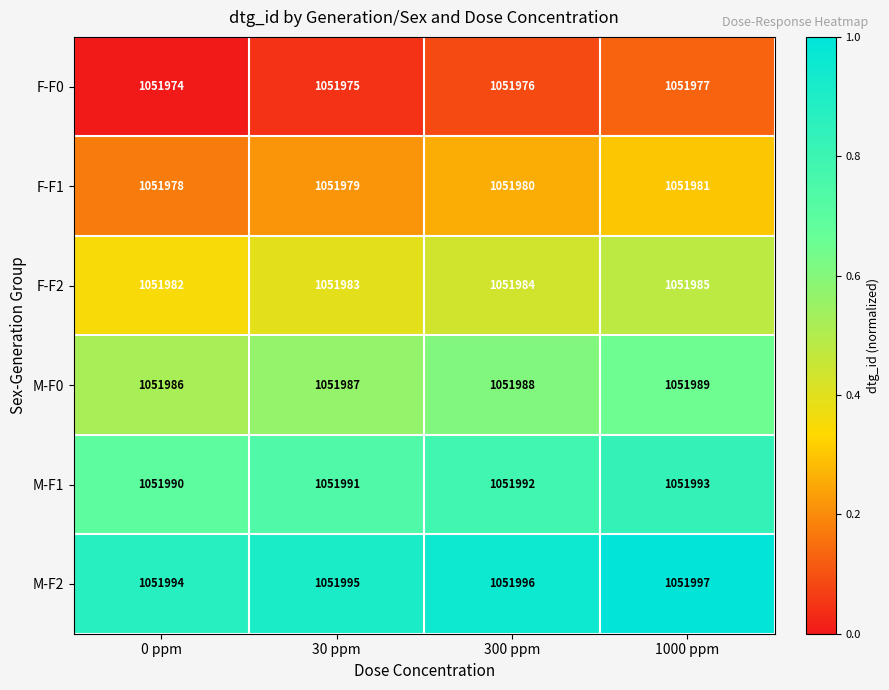

What is the minimum value for F-F2?

1051982